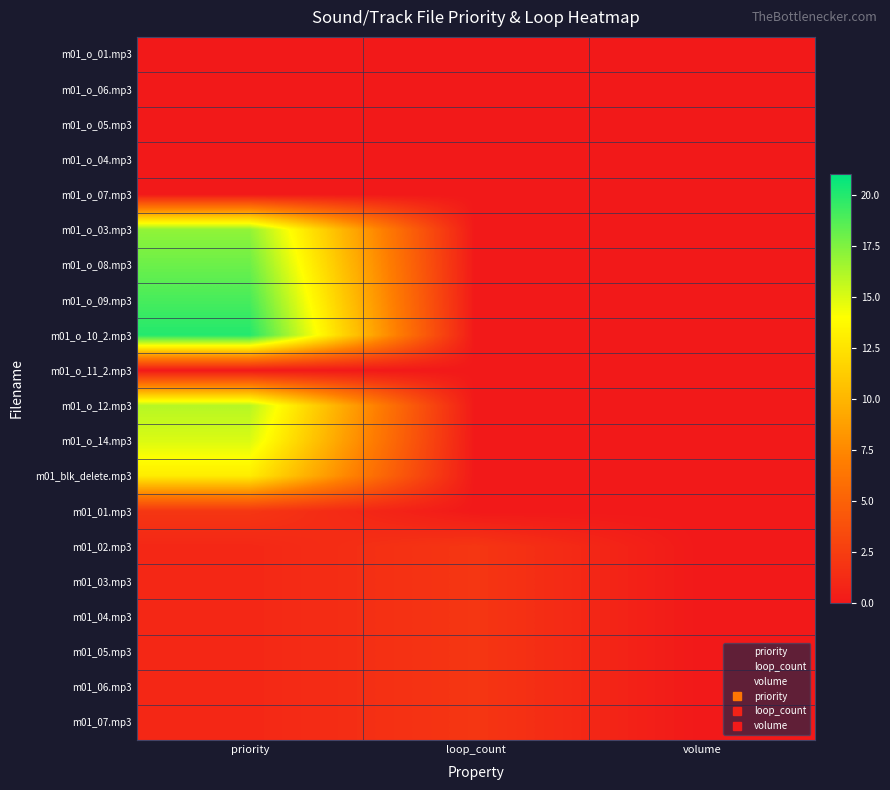

How many categories are shown in the chart?

3